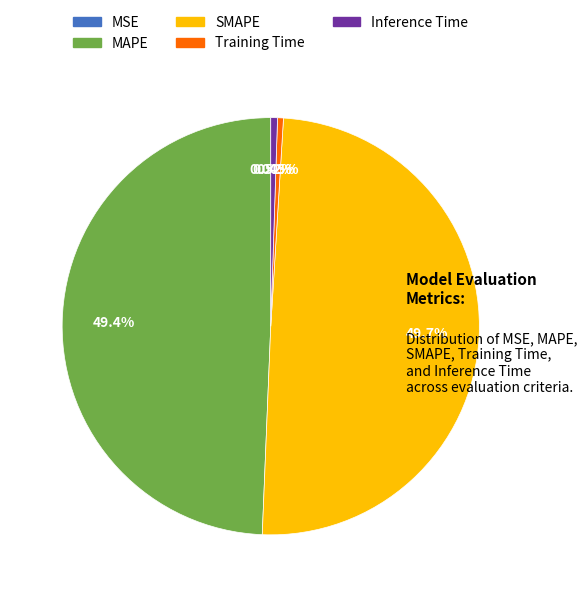

Does MAPE represent more than half of the total?

No